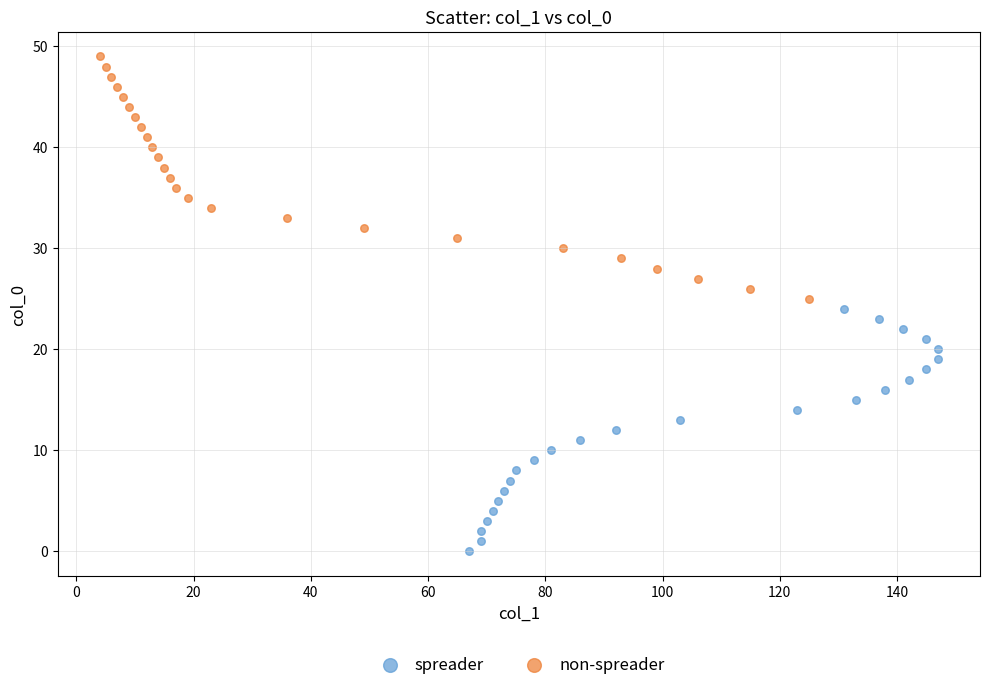

Which series reaches the maximum Y coordinate?

non-spreader